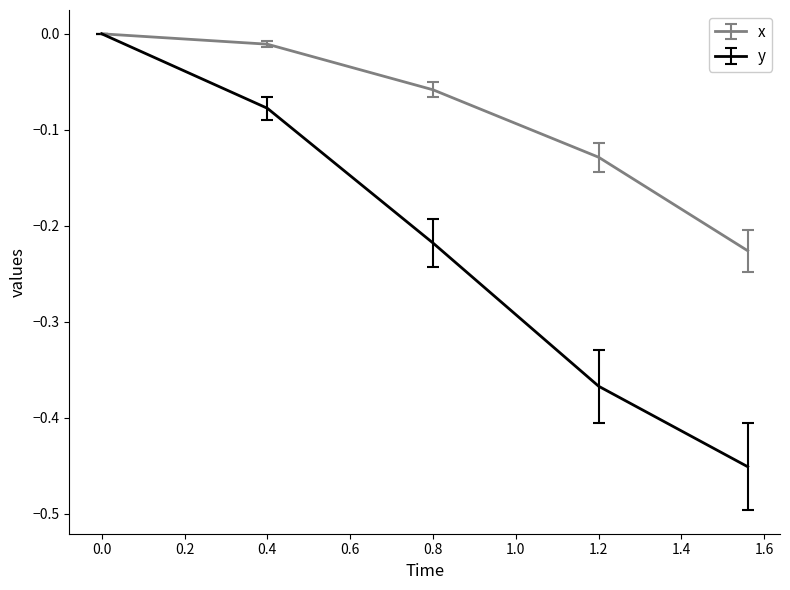

Which series has the largest range (max minus min)?

y